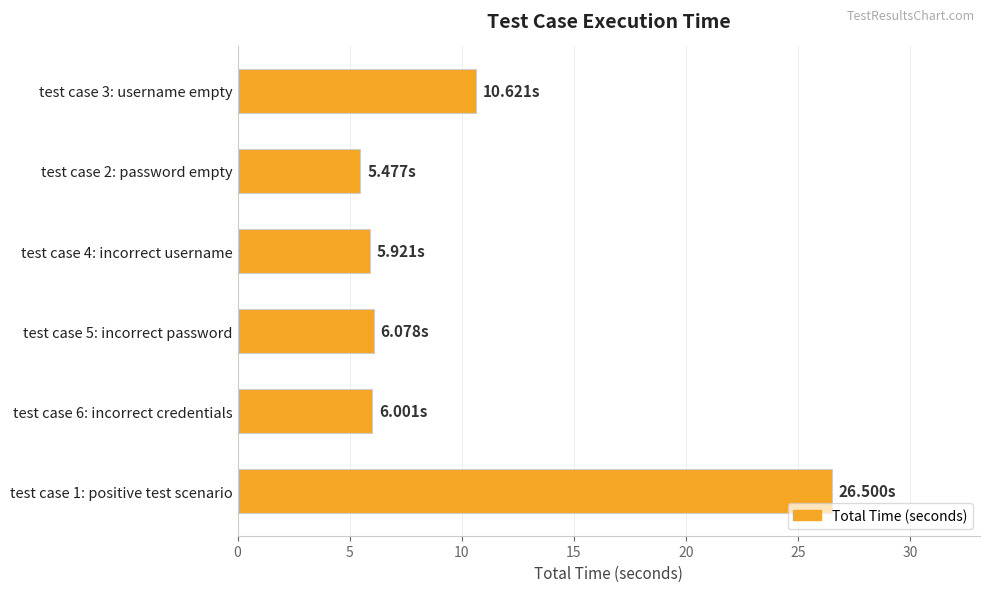

Count the number of categories in the chart.

6